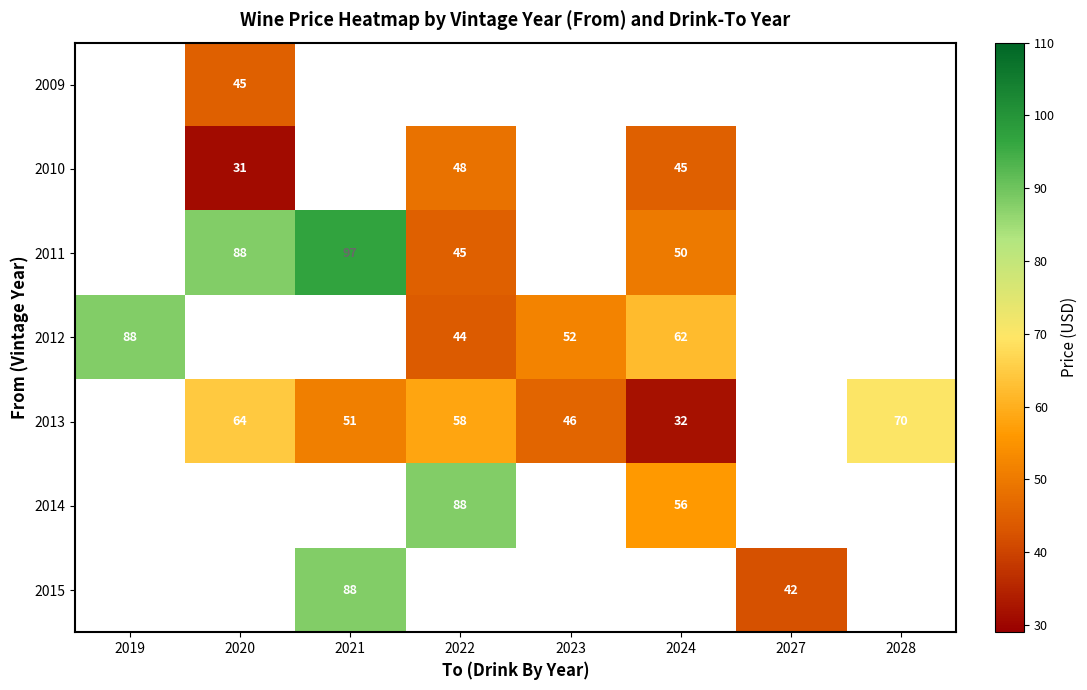

The 2011 series shows 45 at 2022. True or false?

True